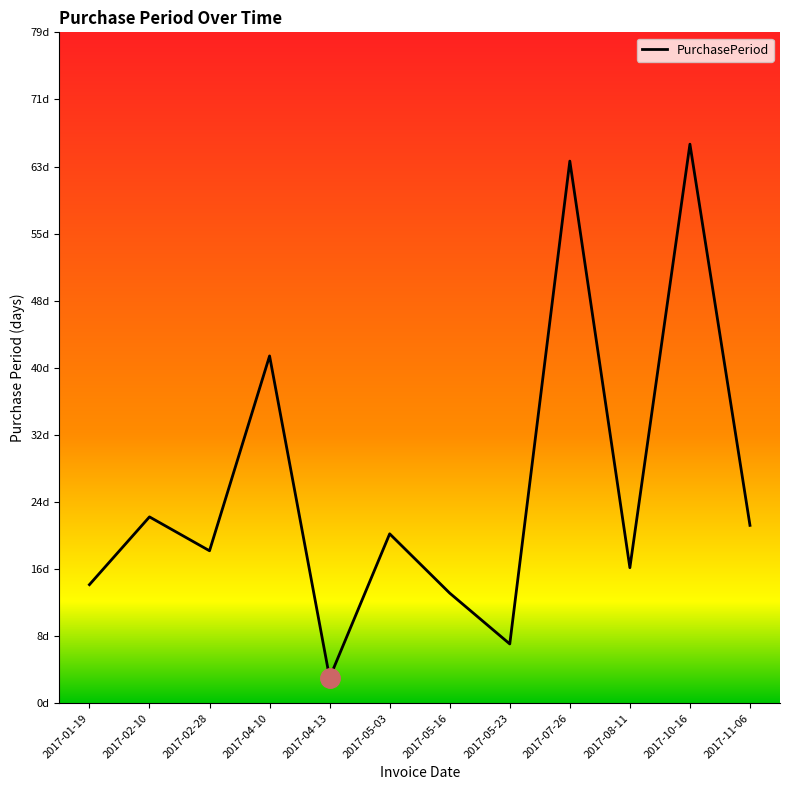

At which category does the chart reach its minimum across all series?

2017-04-13